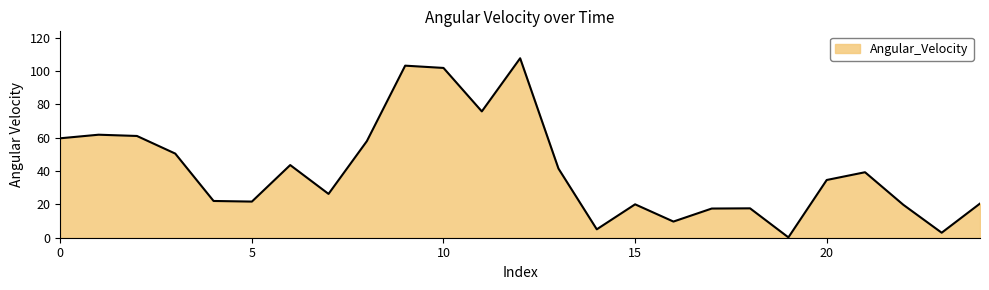

What is the maximum value shown in the chart?

107.6